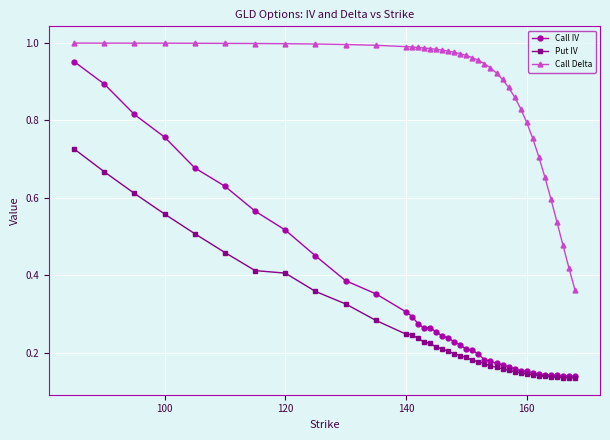

Which series has the largest total across all categories?

Call Delta